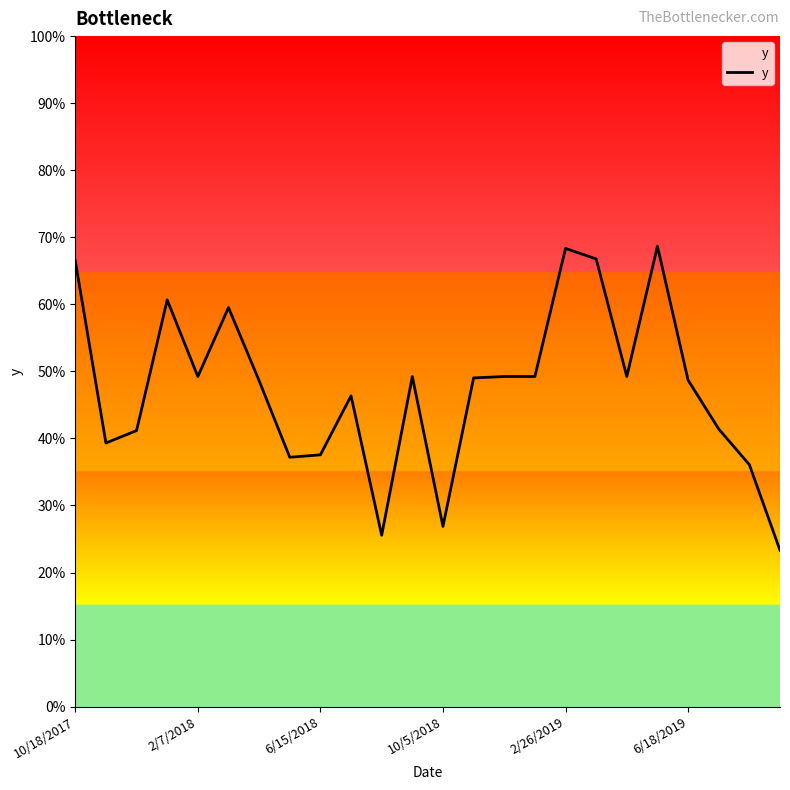

What is the minimum value shown in the chart?

0.2